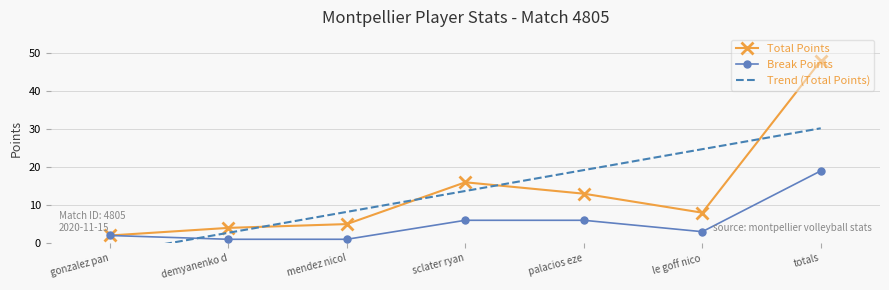

At how many categories does at least one series exceed 38?

1